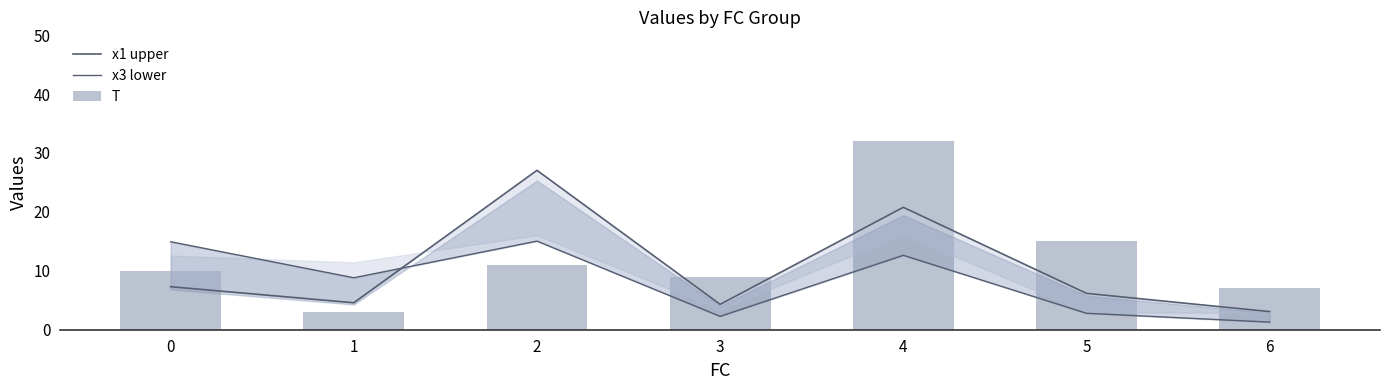

How many series are shown in this chart?

3